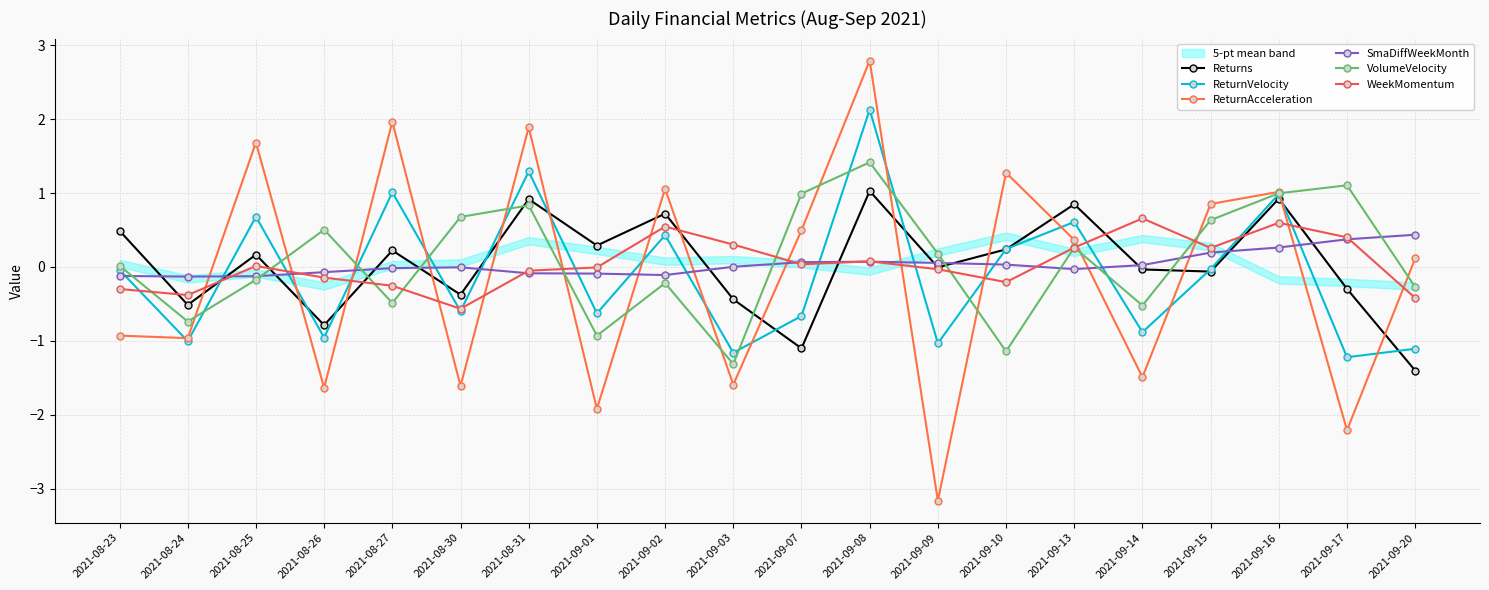

What is the label of the 12th point from the left?

2021-09-08